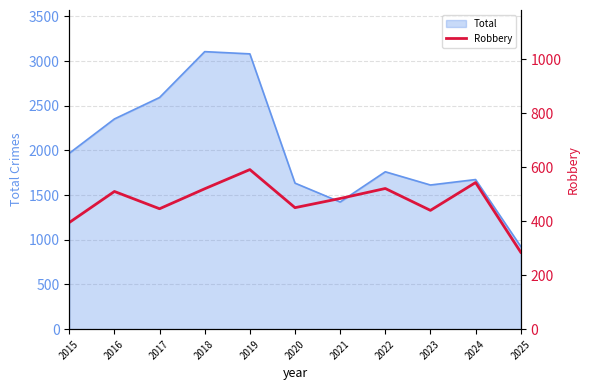

Where is Total nearest to the value 2015?

2015